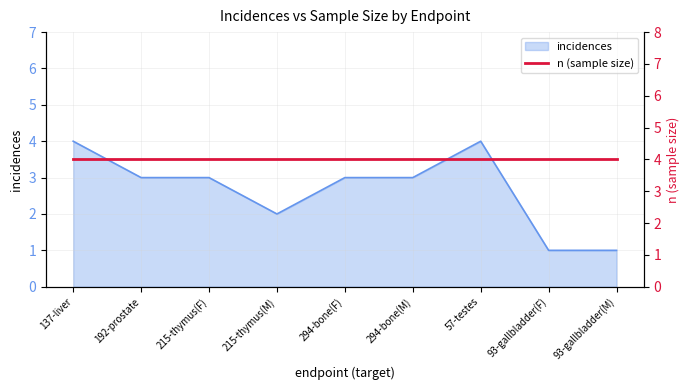

Reading left to right, list all the values displayed in this chart.

137-liver=4	192-prostate=3	215-thymus(F)=3	215-thymus(M)=2	294-bone(F)=3	294-bone(M)=3	57-testes=4	93-gallbladder(F)=1	93-gallbladder(M)=1